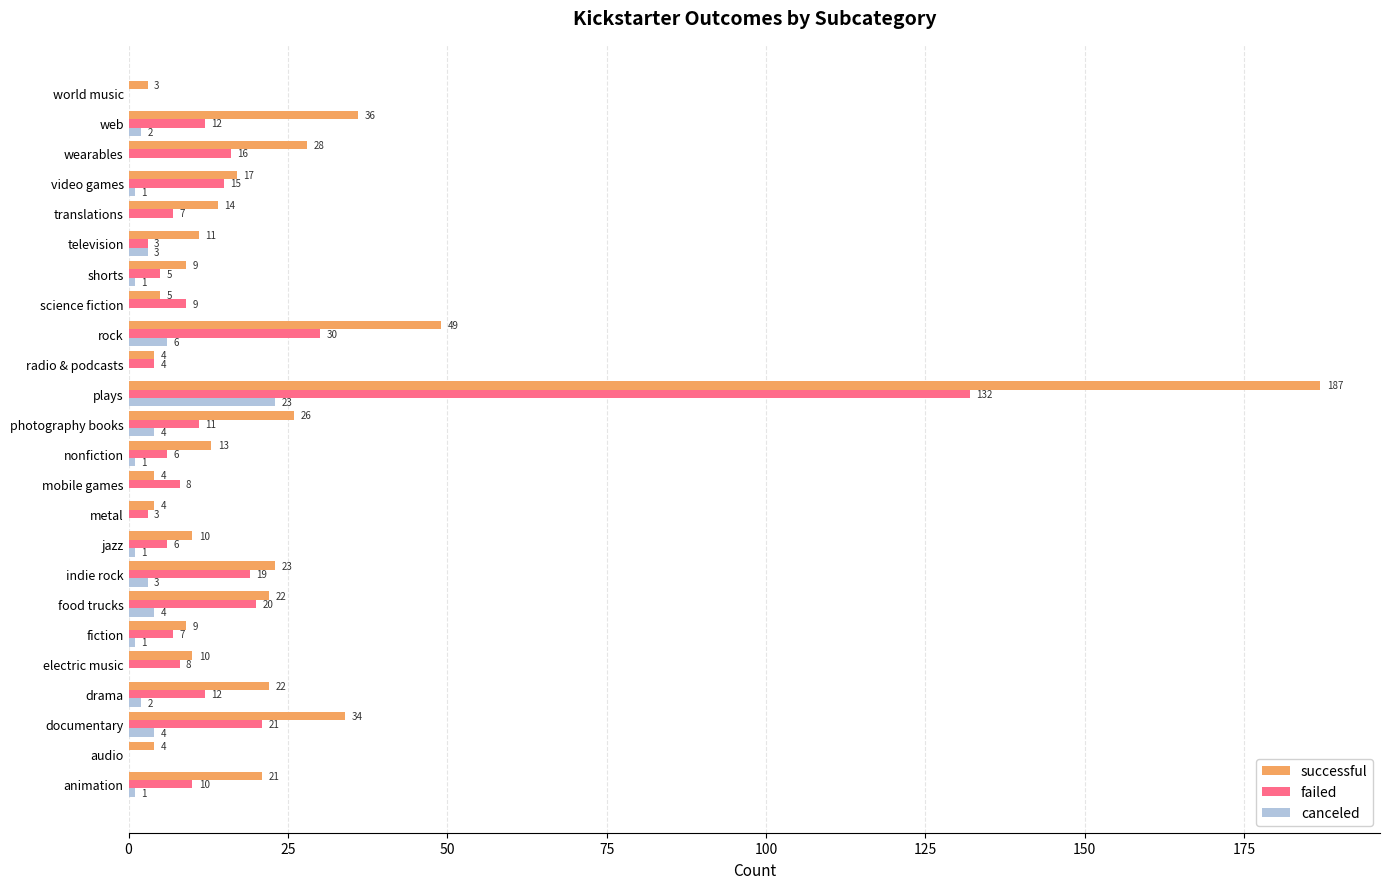

Which series has the largest total across all categories?

successful